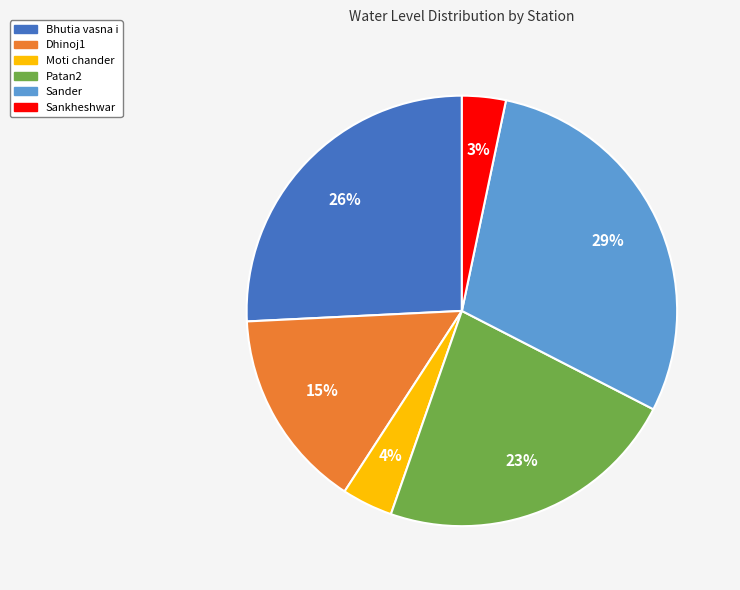

To the nearest percent, what is the difference between the largest and smallest slice percentages?

26%